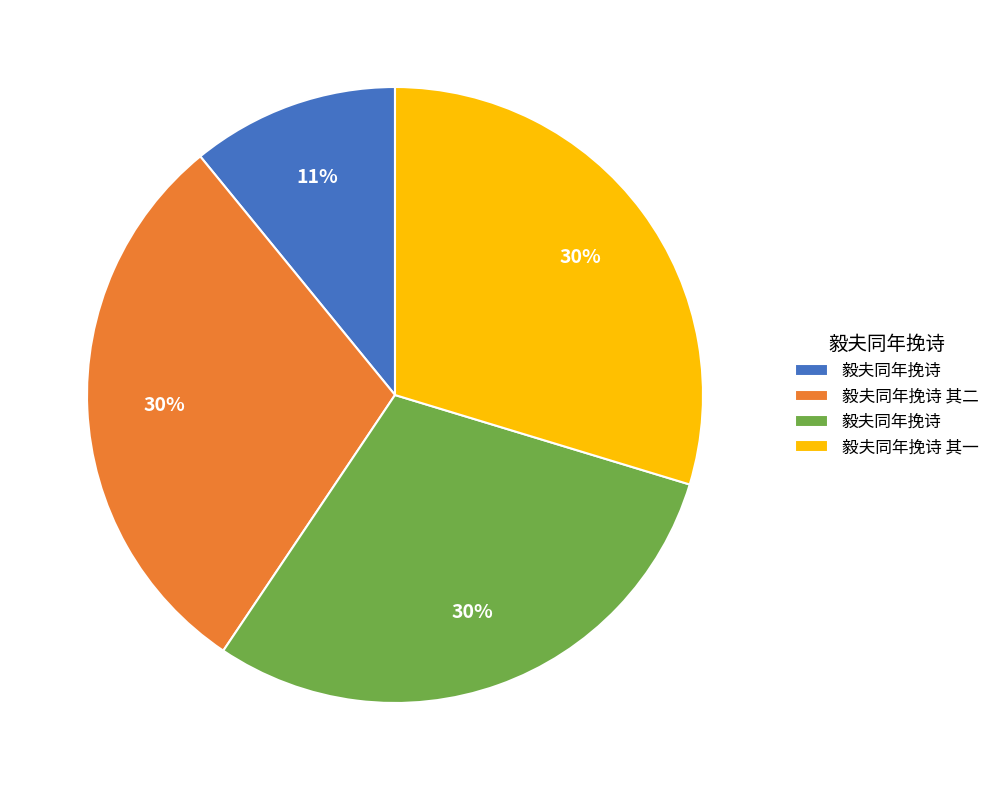

Does any single category account for the majority?

No